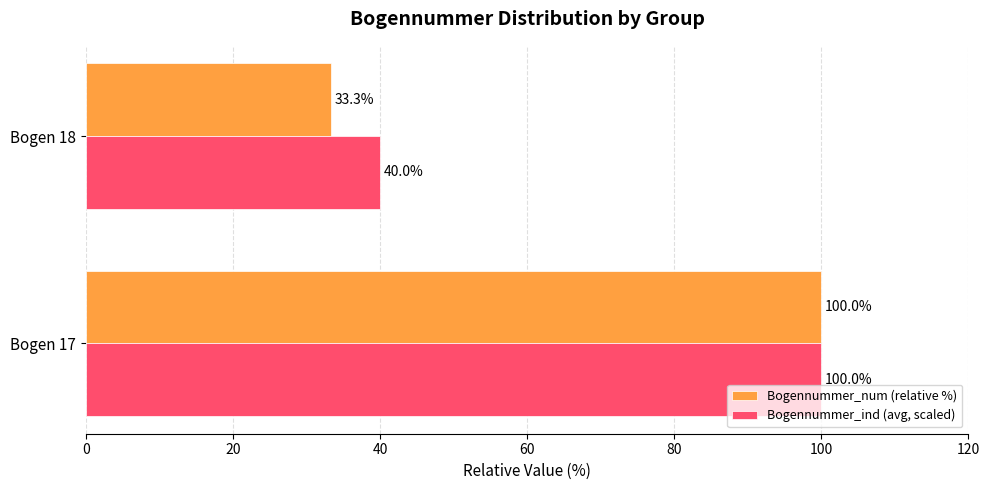

What is the average value of the Bogennummer_num (relative %) series?

66.7